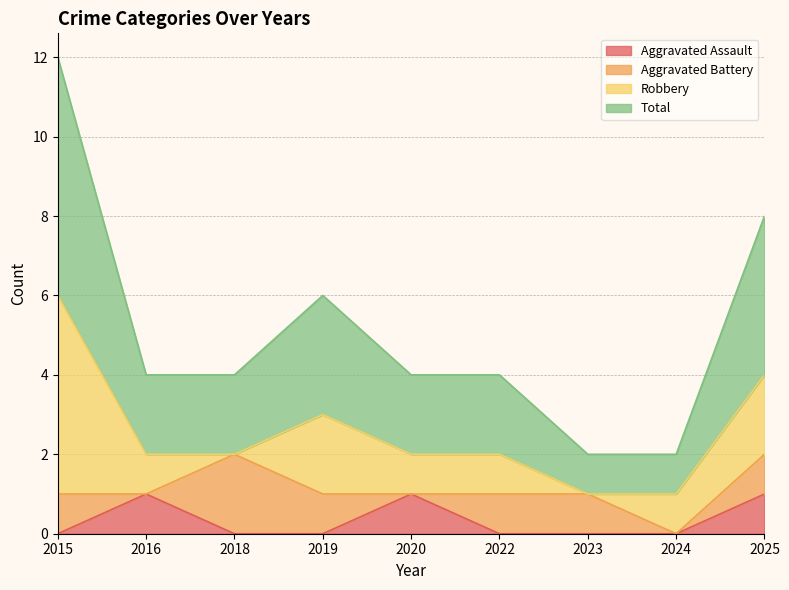

Does the chart display data point markers on the line(s)?

No